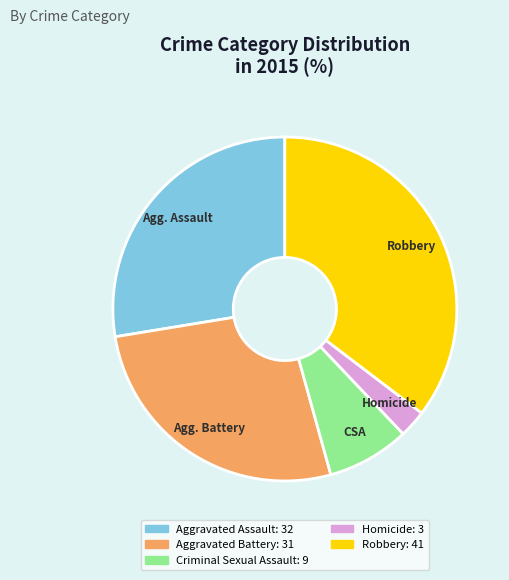

Rank the categories by value from lowest to highest.

Homicide, Criminal Sexual Assault, Aggravated Battery, Aggravated Assault, Robbery